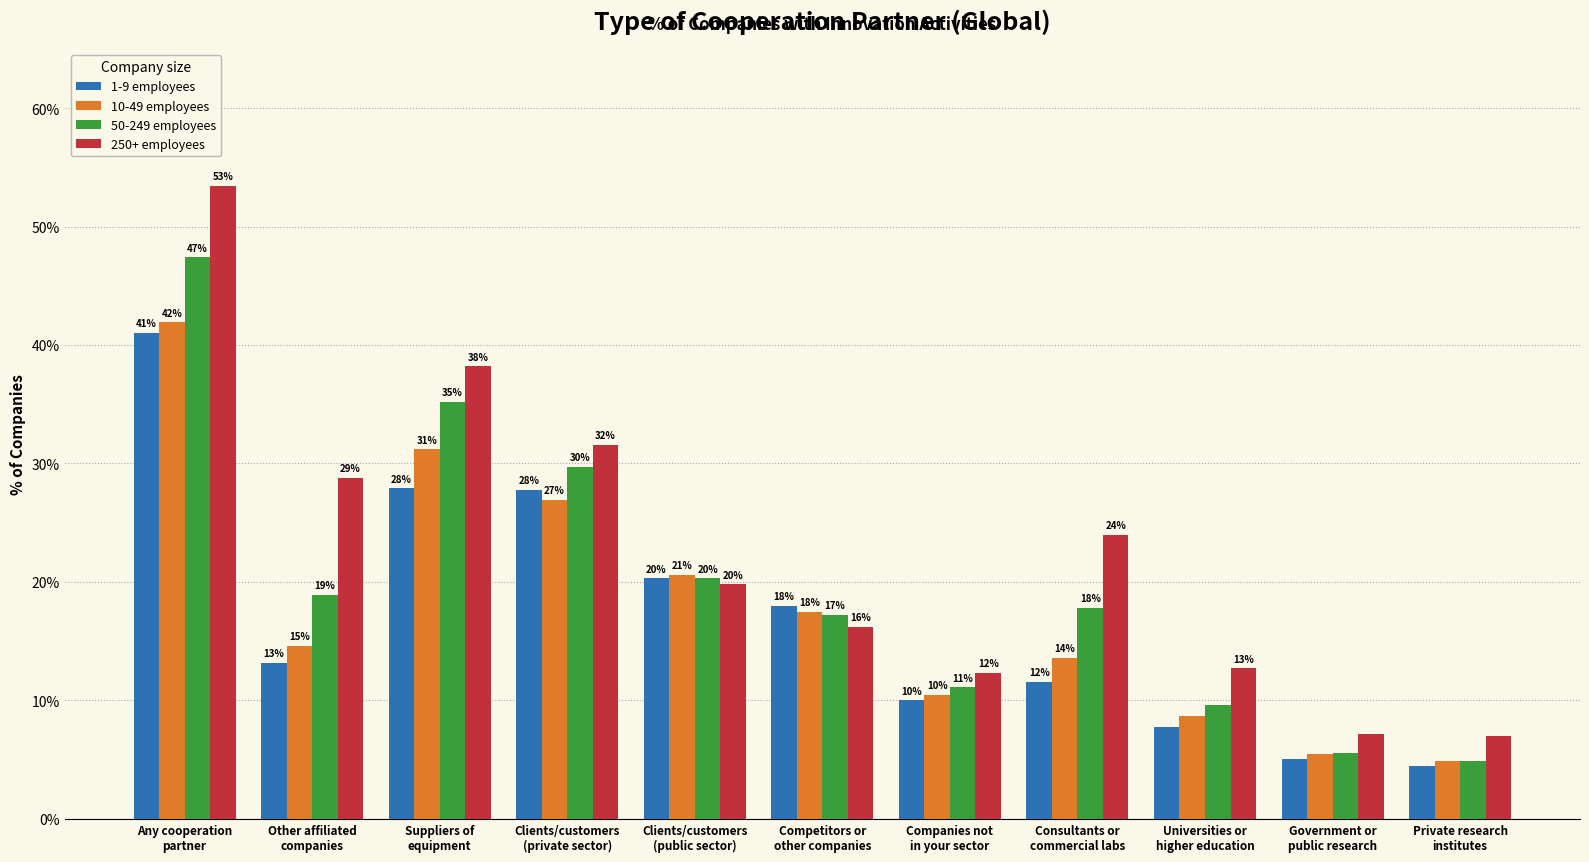

How many groups of bars are there?

11